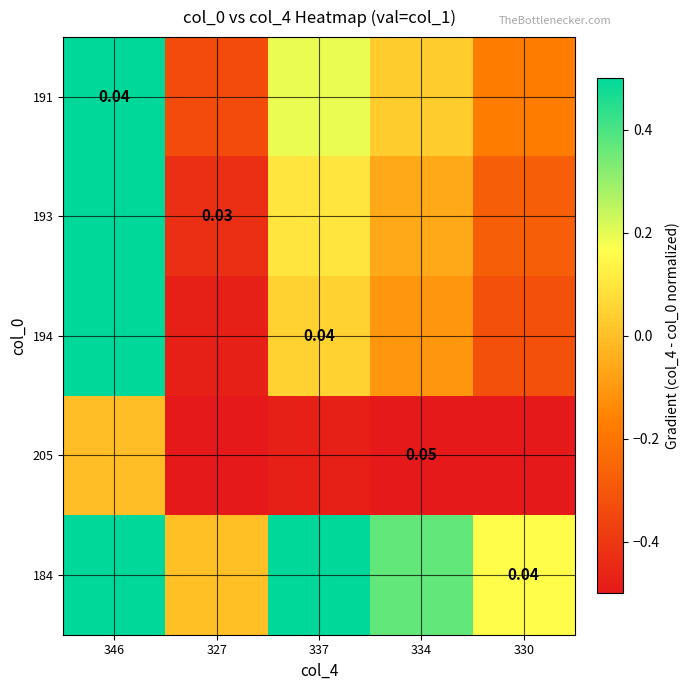

The 194 series shows -0.1 at 334. True or false?

False